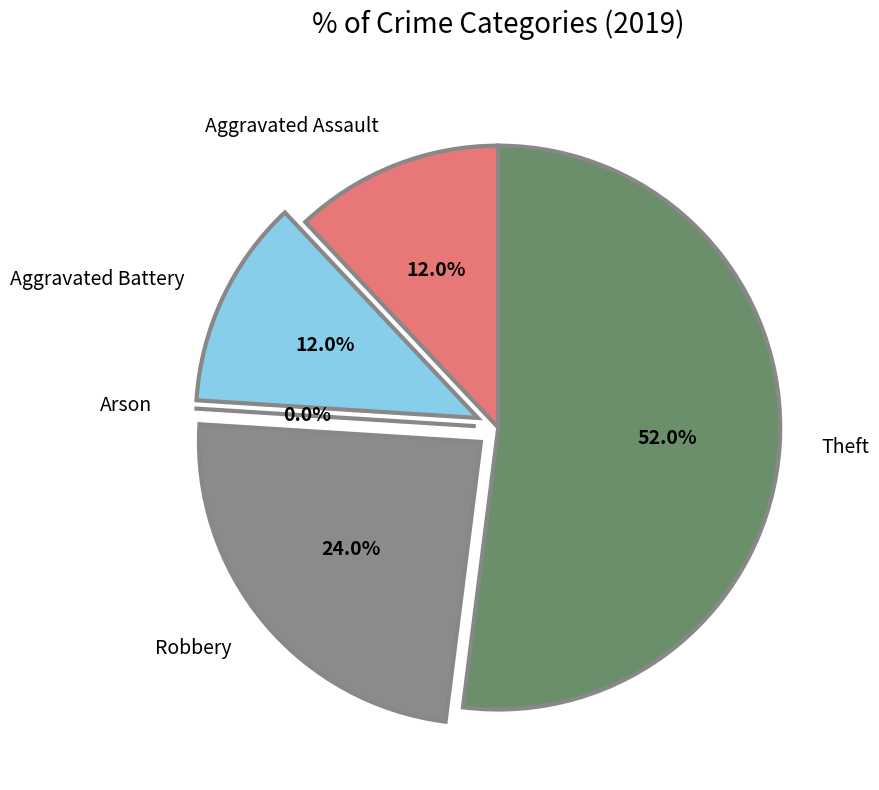

How many slices are in this pie chart?

5